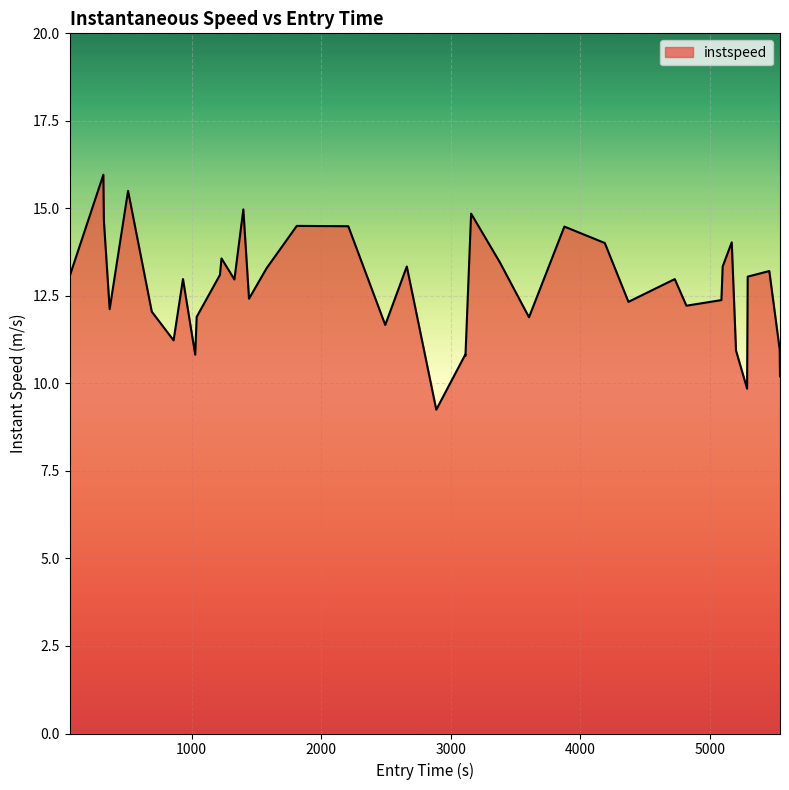

Does the chart display data point markers on the line(s)?

No